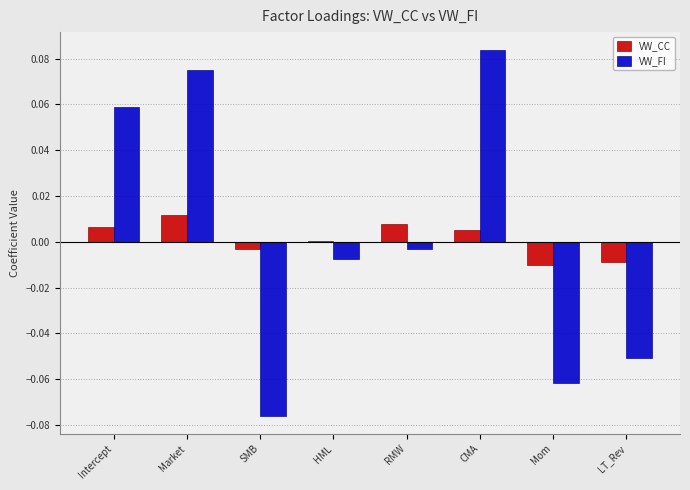

Is it true that VW_CC equals -0.0 at SMB?

True